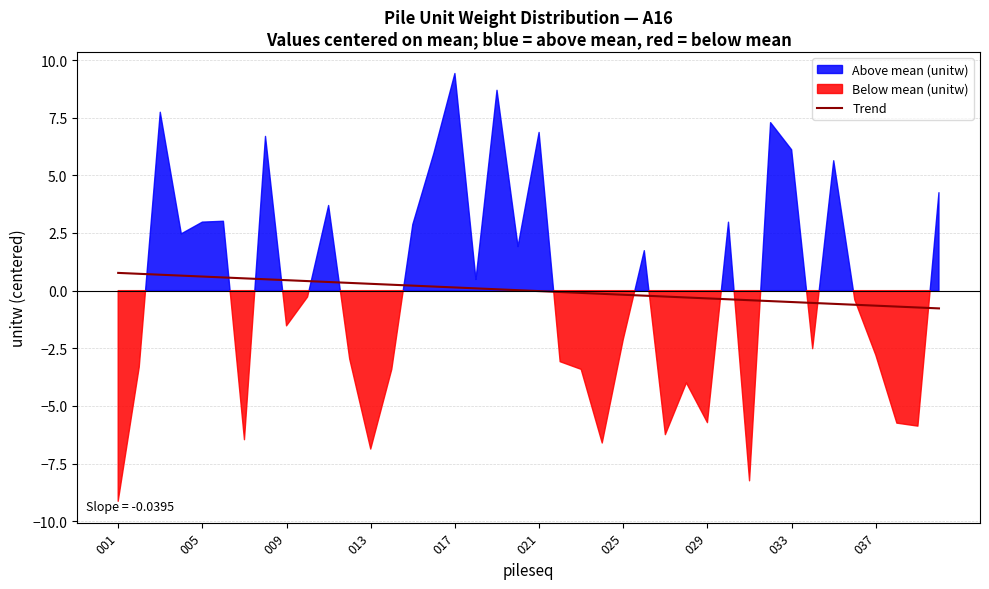

Does the chart display data point markers on the line(s)?

No